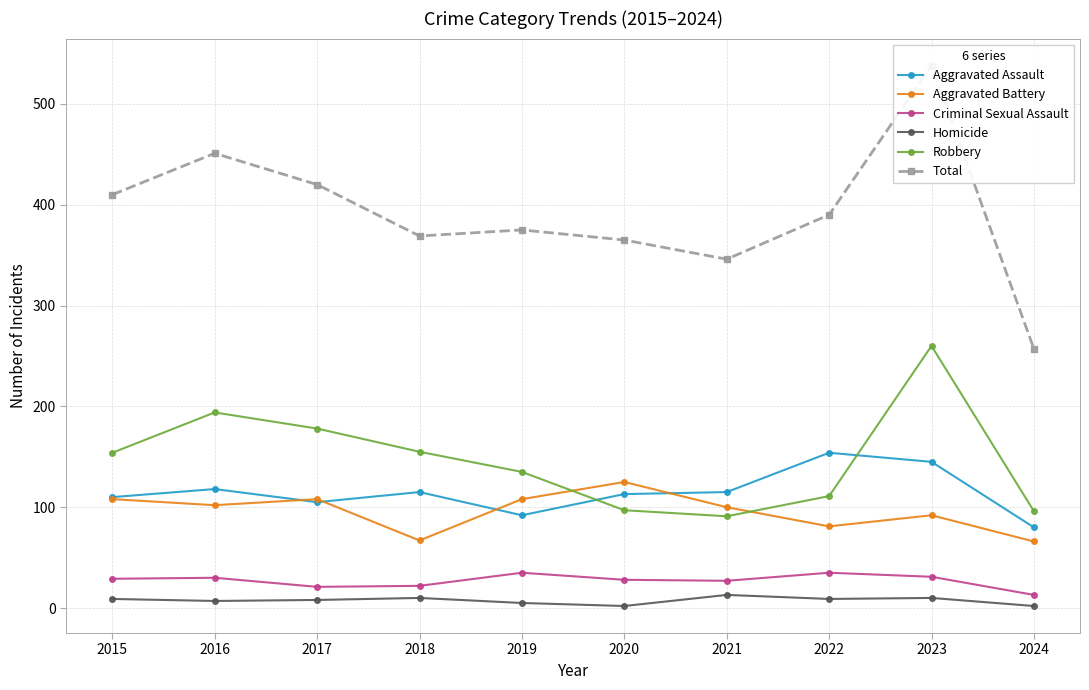

How many series are shown in this chart?

6